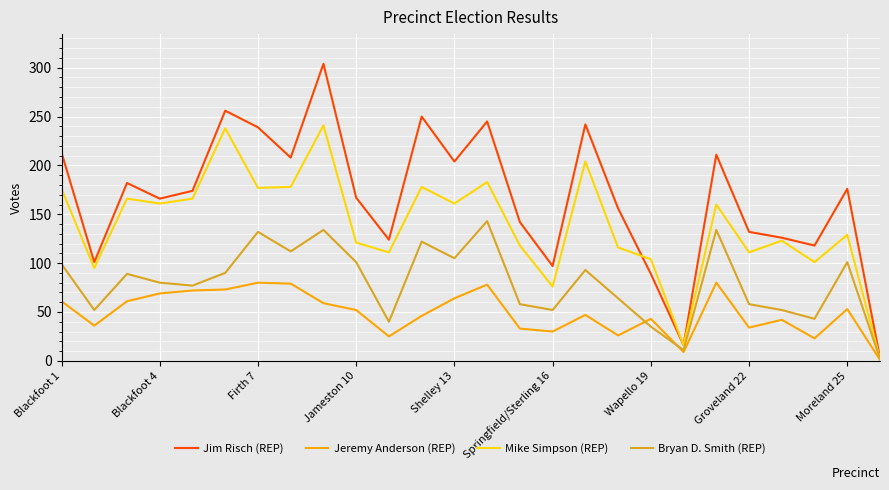

What is the difference between the second highest and second lowest values in the Bryan D. Smith (REP) series?

123